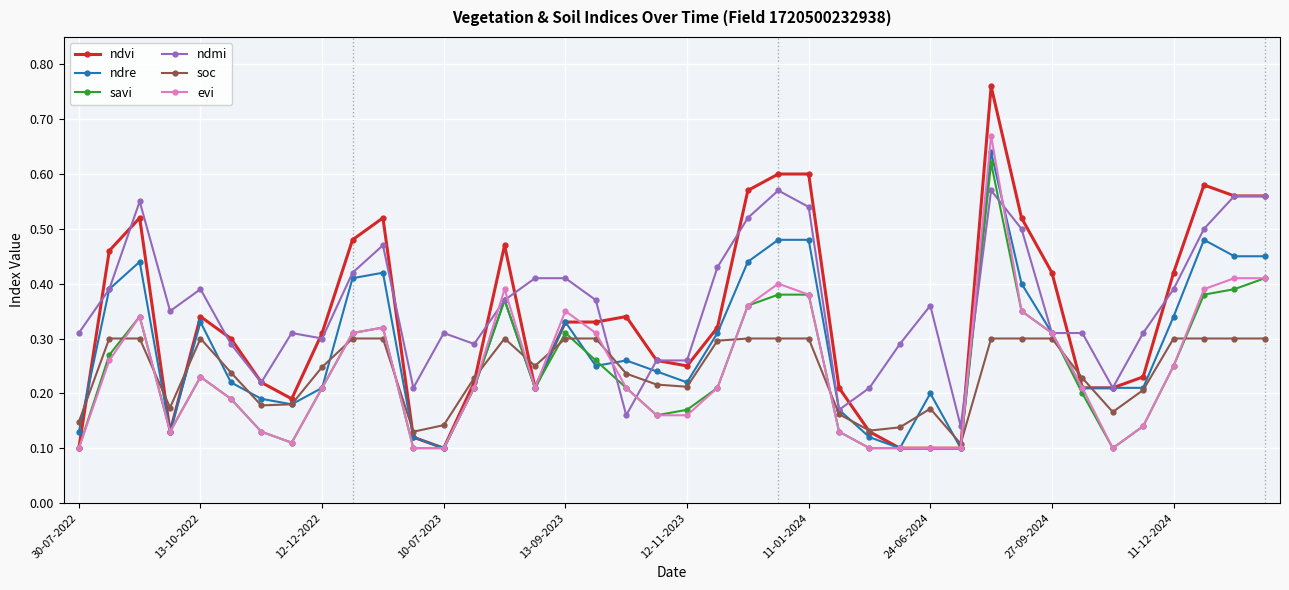

Which series has the largest total across all categories?

ndmi